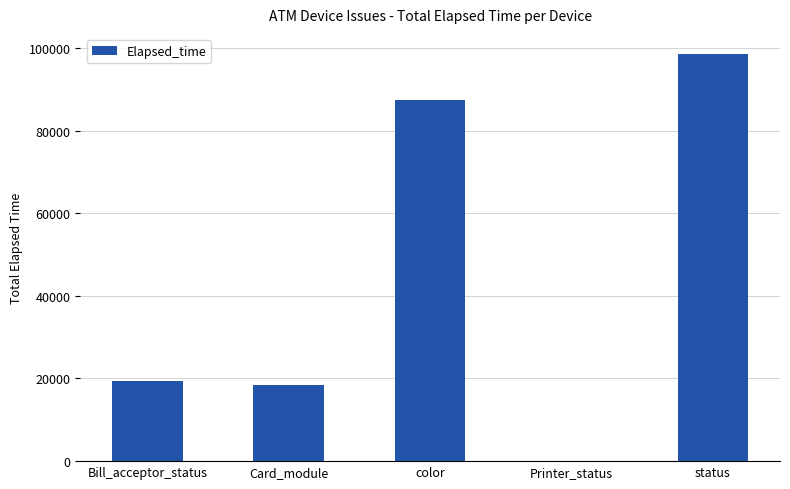

The chart shows a value of 167341 at status. True or false?

False